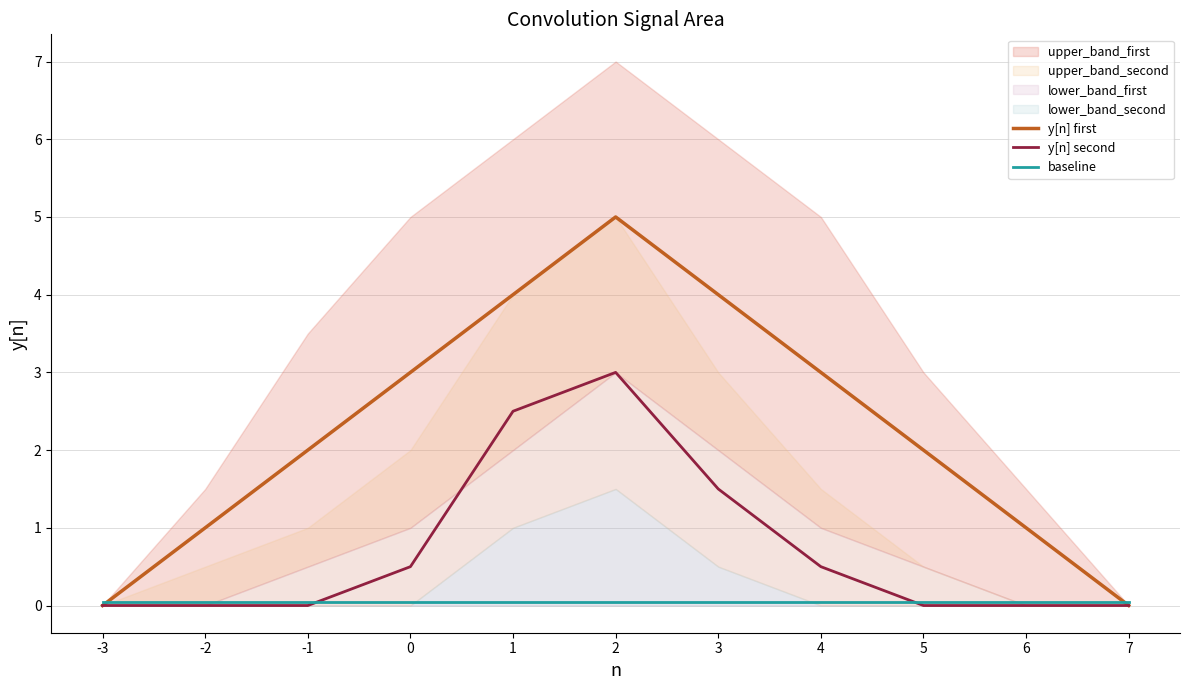

Which has a higher value, -1 or 6?

-1